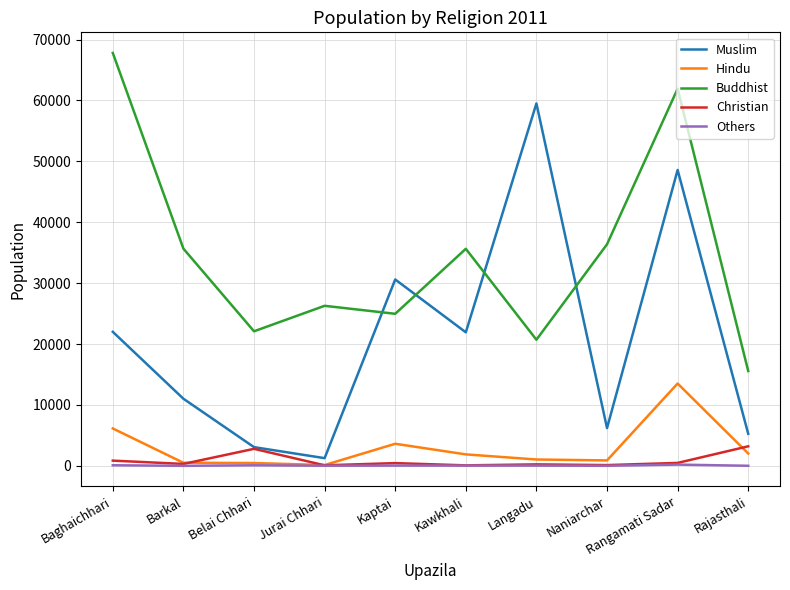

What are all the series names shown in the legend?

Muslim, Hindu, Buddhist, Christian, Others